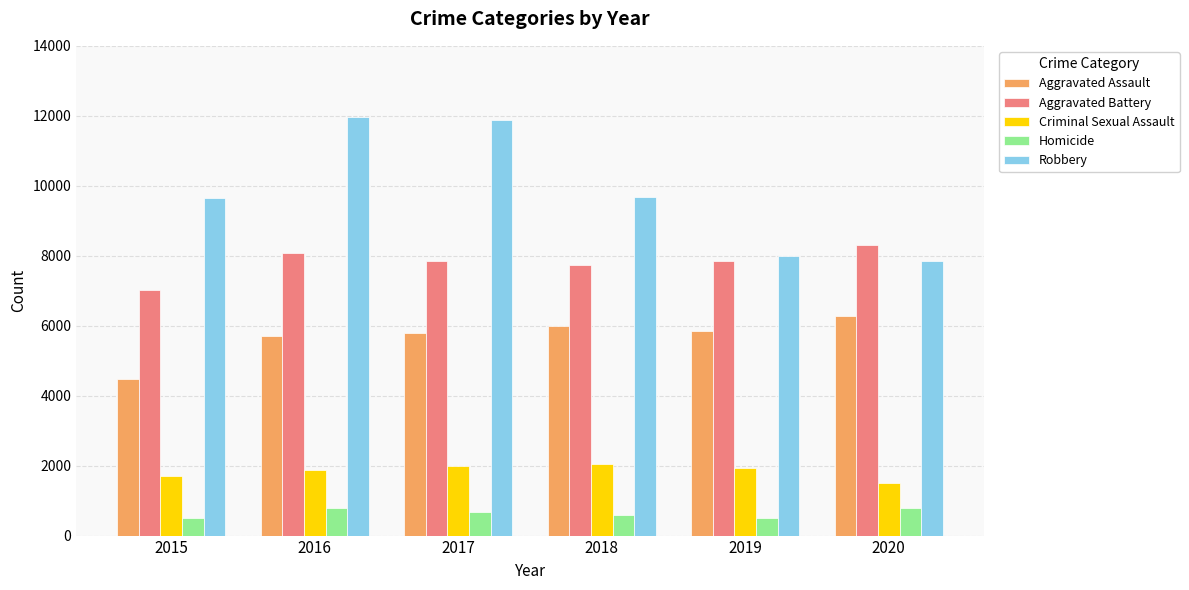

What is the highest value of the Homicide series?

787